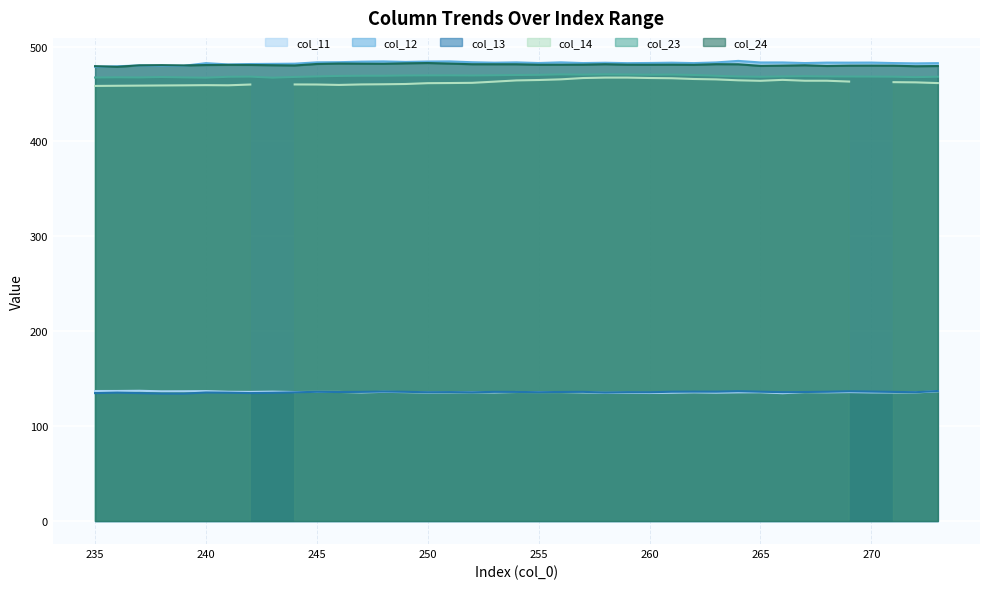

Between 235 and 252, which is larger?

235